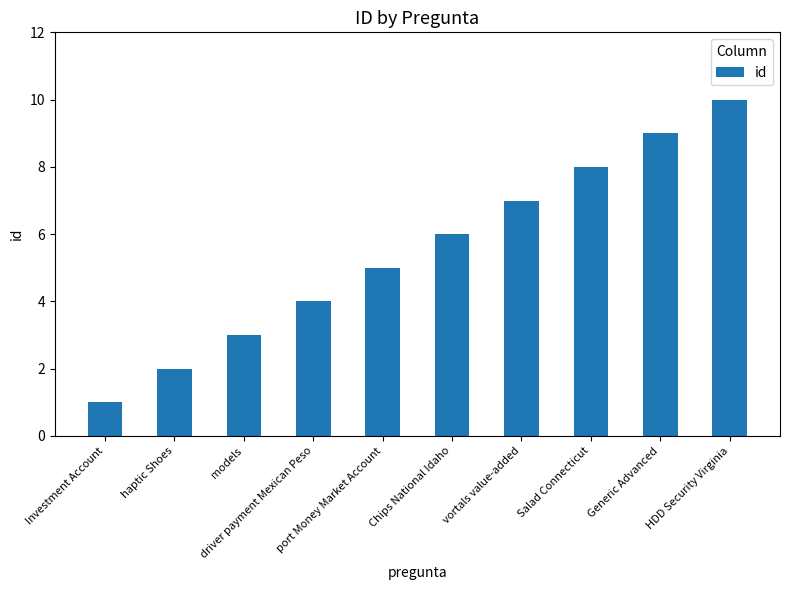

Where is the data nearest to the value 5?

port Money Market Account